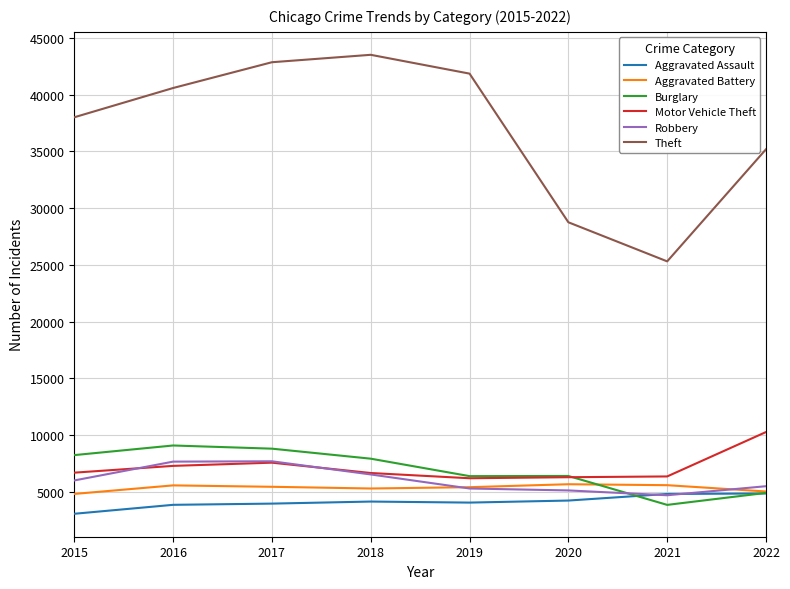

List the series in order of their peak value, lowest first.

Aggravated Assault, Aggravated Battery, Robbery, Burglary, Motor Vehicle Theft, Theft